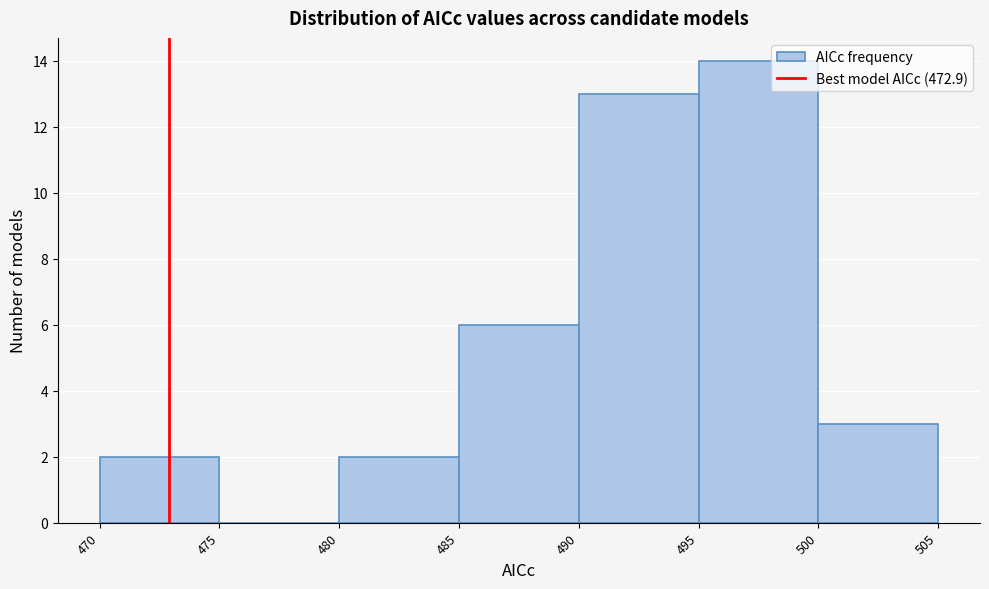

Reading left to right, list every bar in this chart as the range it spans on the x-axis followed by its height. The values are not printed on the chart, so give them approximately, as read against the axis.

470 to 475: 2
475 to 480: 0
480 to 485: 2
485 to 490: 6
490 to 495: 13
495 to 500: 14
500 to 505: 3